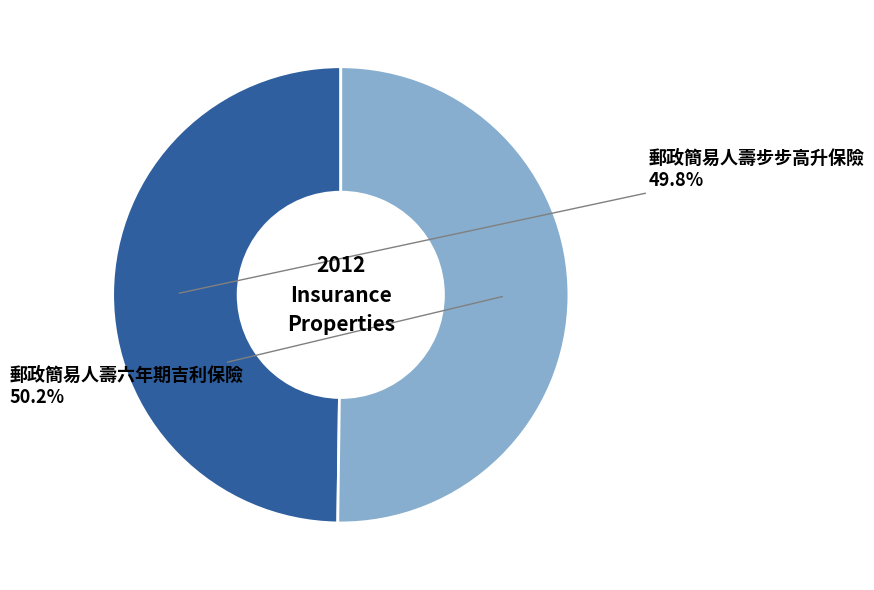

Approximately how many times larger is the value at 郵政簡易人壽六年期吉利保險 compared to 郵政簡易人壽步步高升保險?

1.0